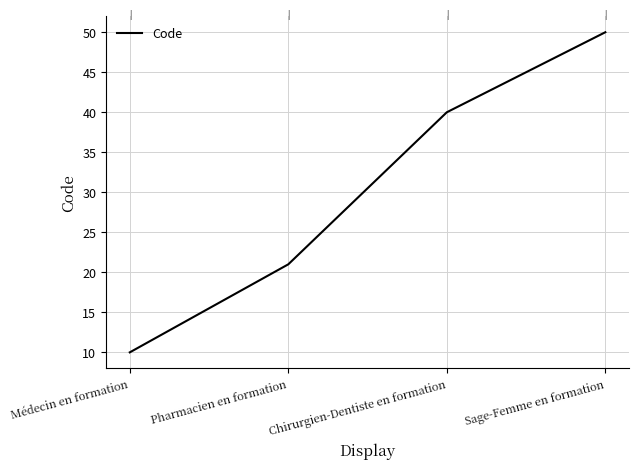

How many values are below 40?

2